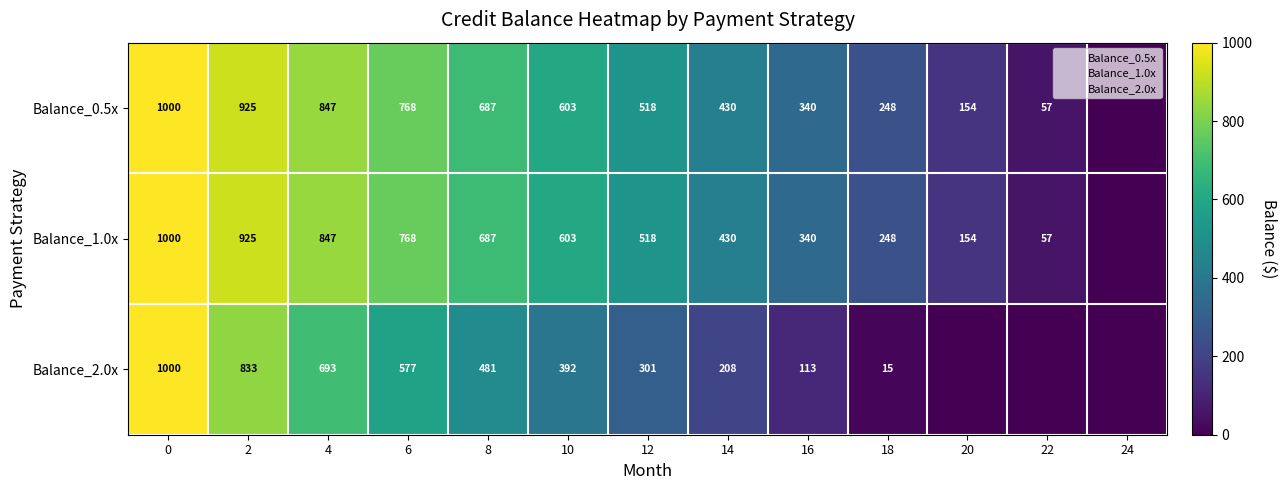

Where is Balance_0.5x nearest to the value 500?

12